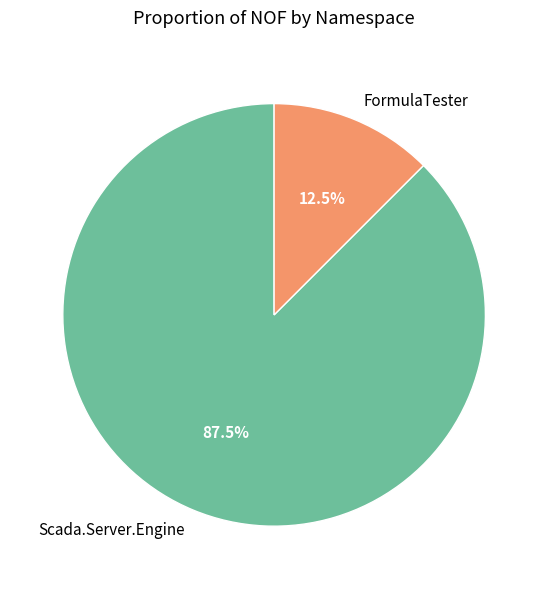

Combined, what portion of the pie is Scada.Server.Engine and FormulaTester?

100.0%